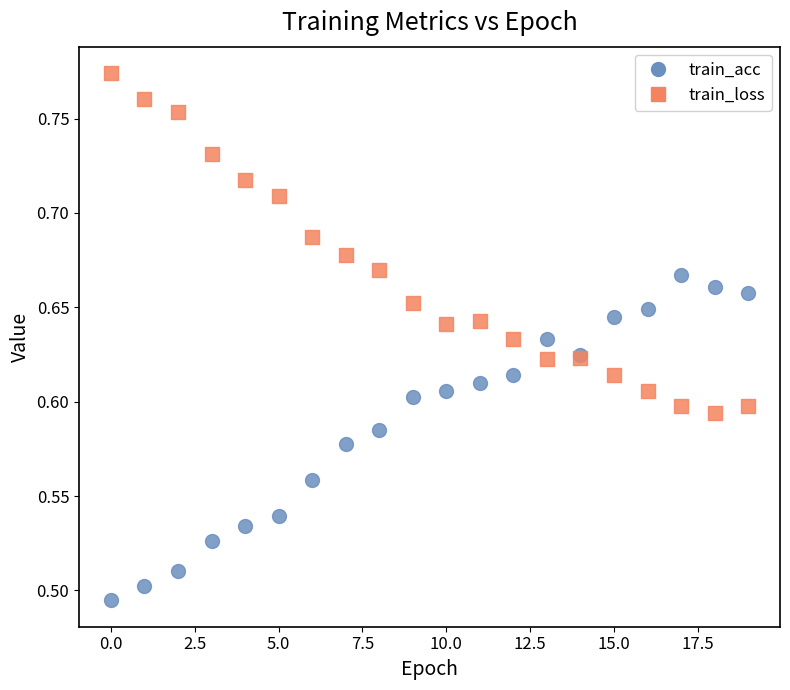

Which series contains the lowest Y value?

train_acc